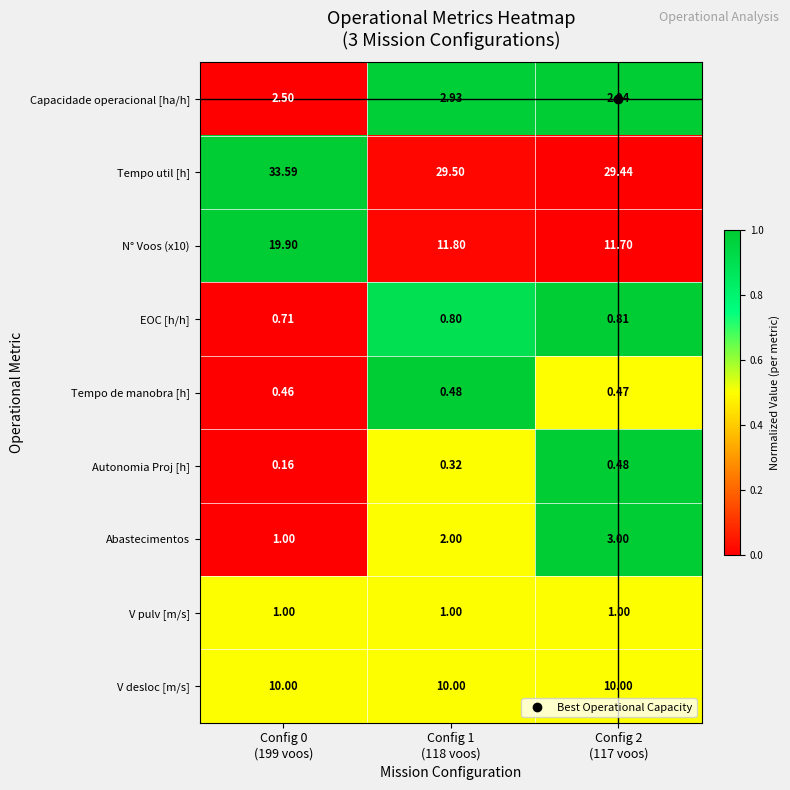

Which series has the largest total across all categories?

Tempo util [h]